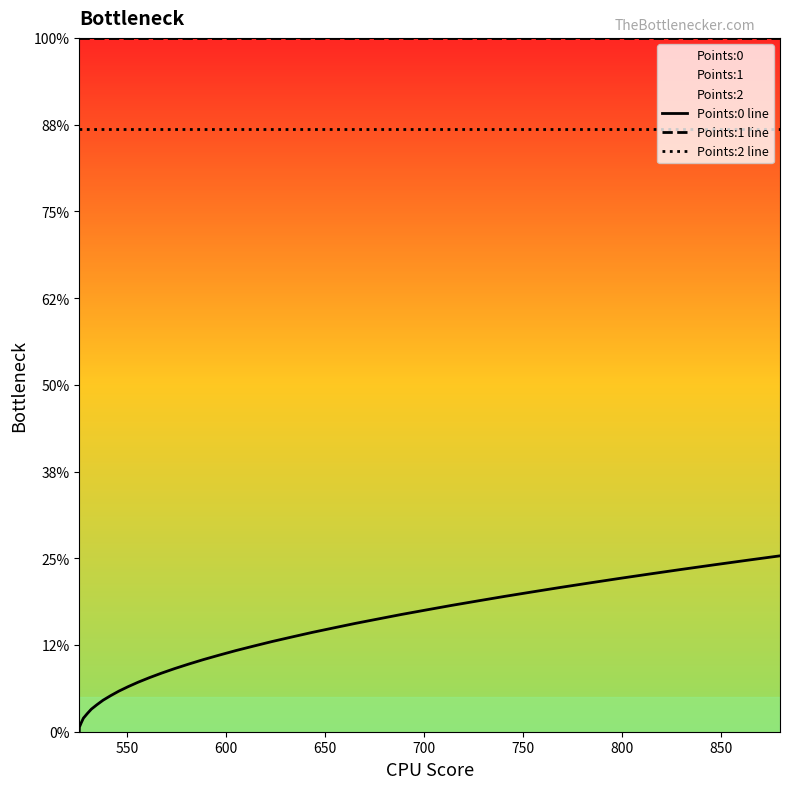

Which series has the largest range (max minus min)?

Points:0 line